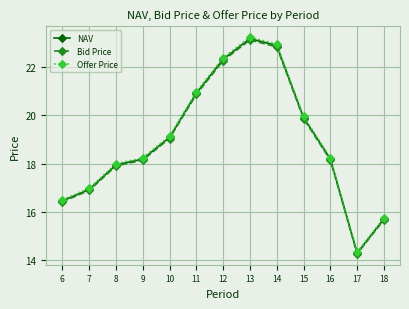

Does the chart display data point markers on the line(s)?

Yes